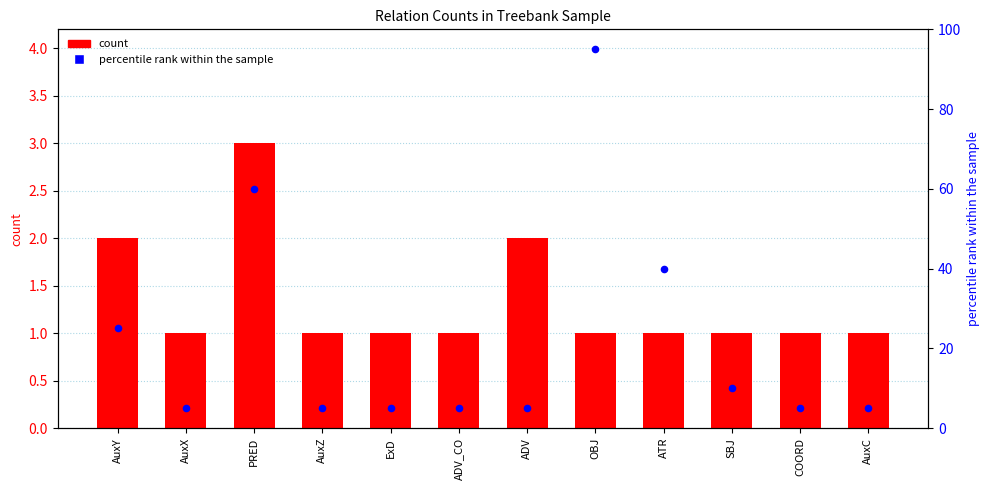

What is the total value across all series at AuxZ?

6